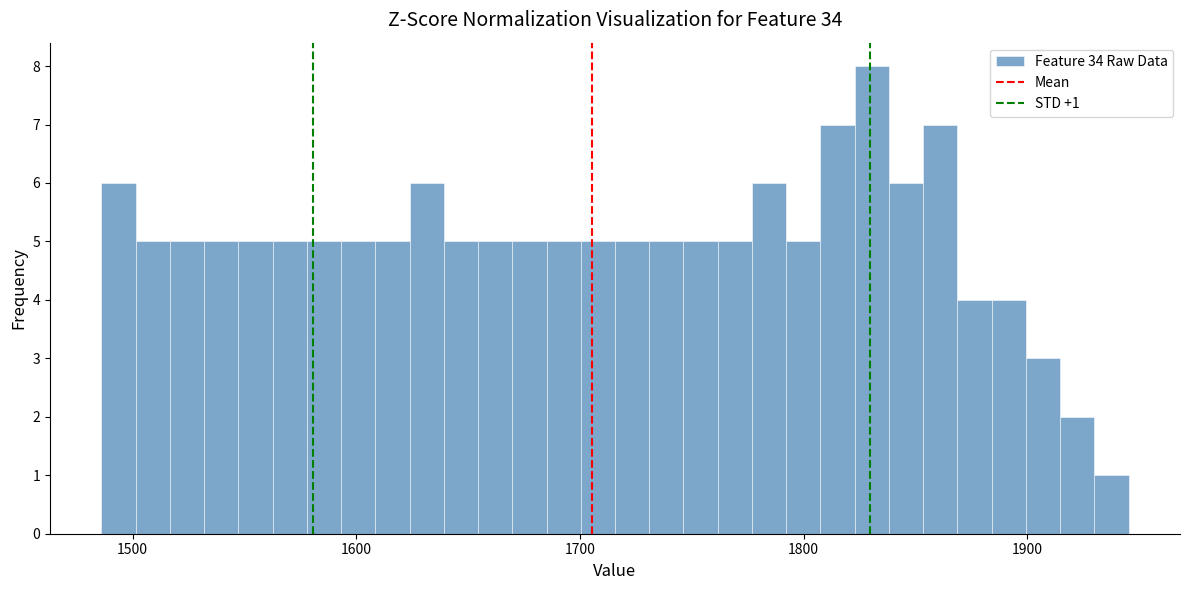

Read against the x-axis, roughly where is the centre of the tallest bar?

1830